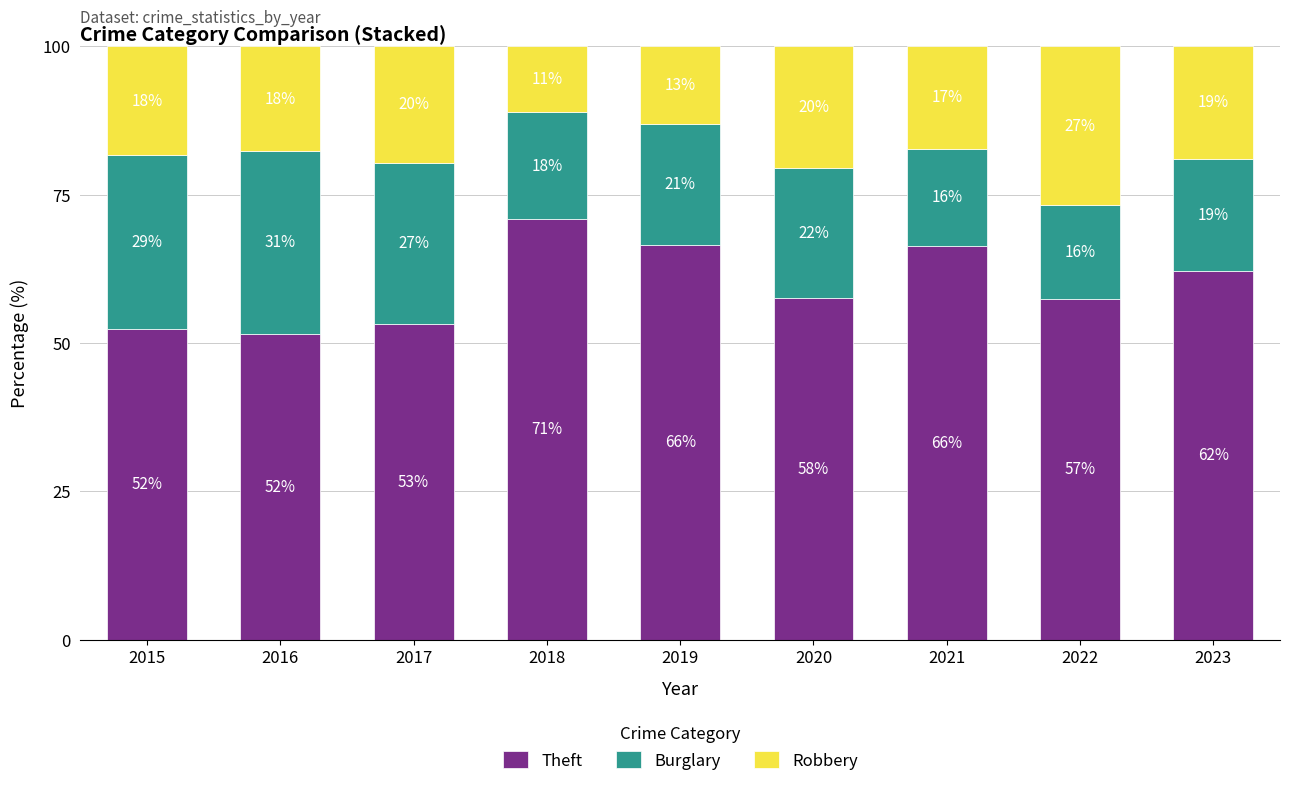

What are all the series names shown in the legend?

Theft, Burglary, Robbery